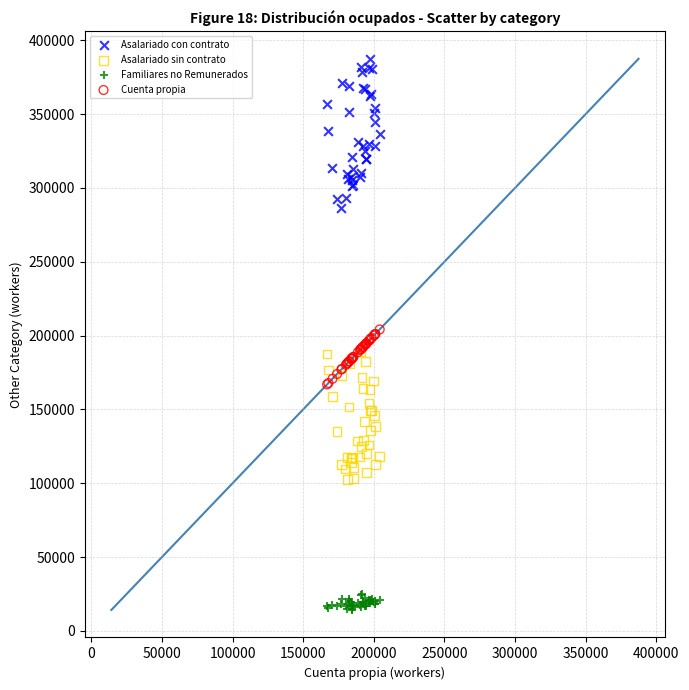

Which series has the largest Y range (max minus min)?

Asalariado con contrato